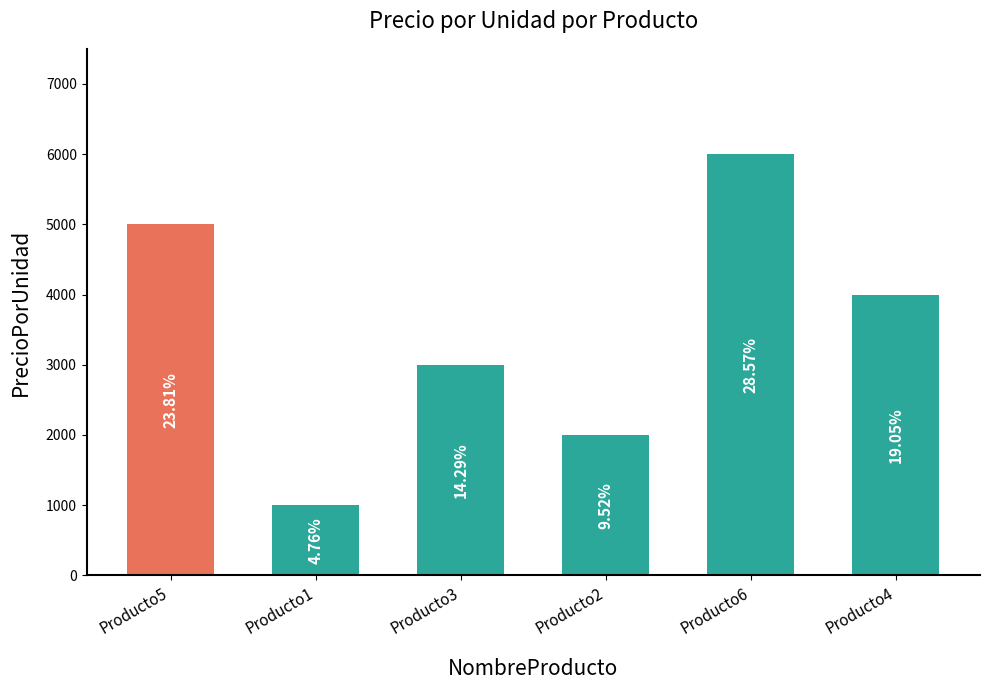

Reading right to left, extract all data points from this chart.

4000	6000	2000	3000	1000	5000